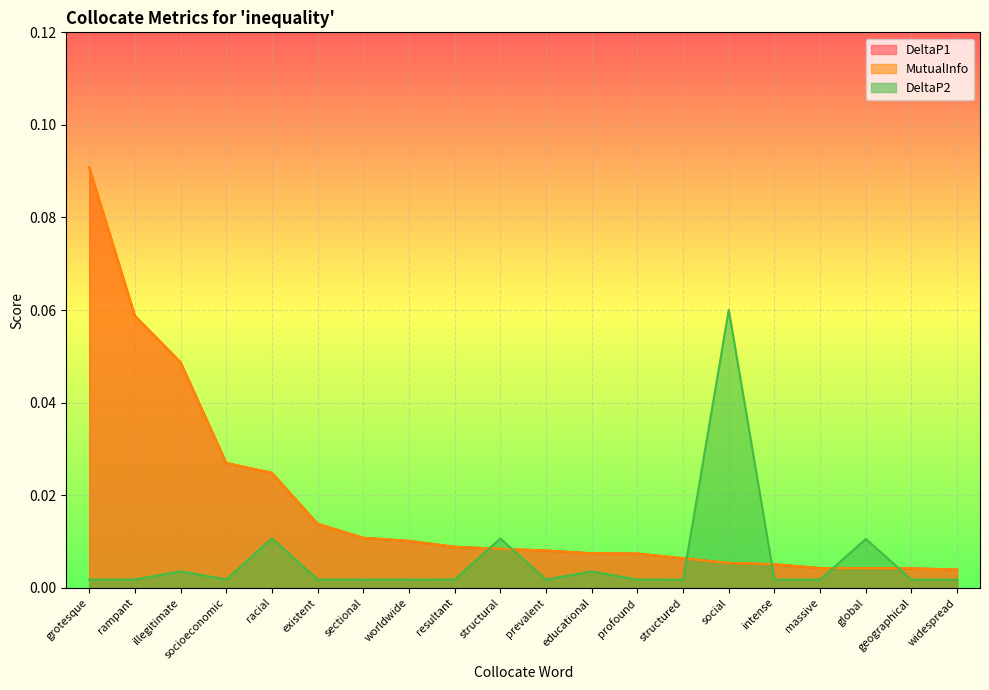

Does the chart display data point markers on the line(s)?

No